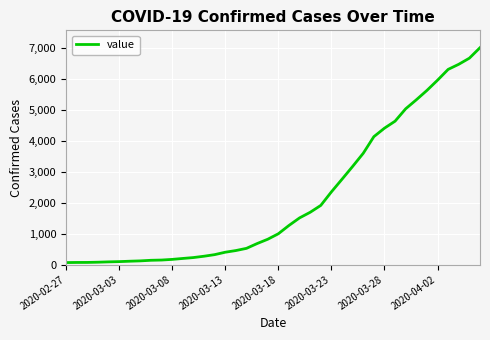

True or false: the data has more than 2 interior local peaks.

False